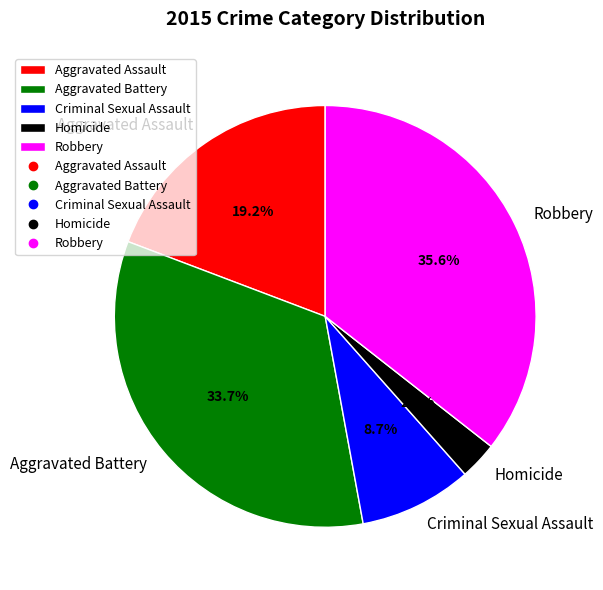

Is there a majority slice in this chart?

No